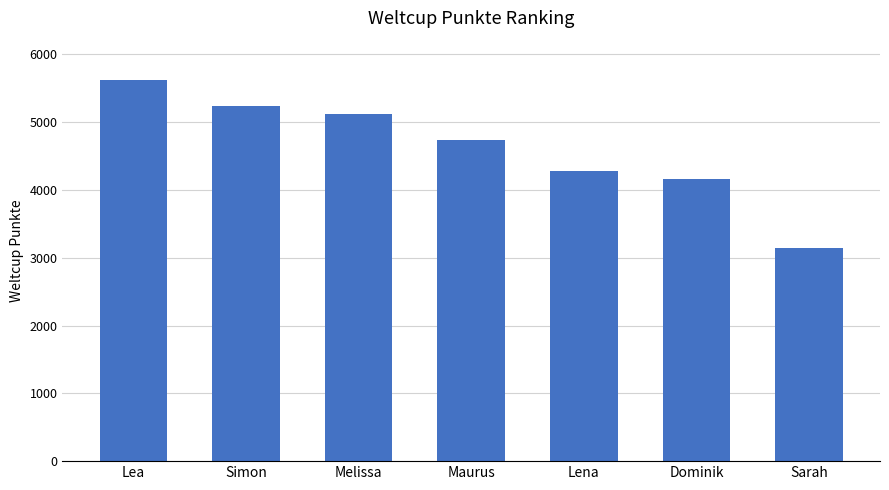

Is it true that the value at Maurus is 4737?

True